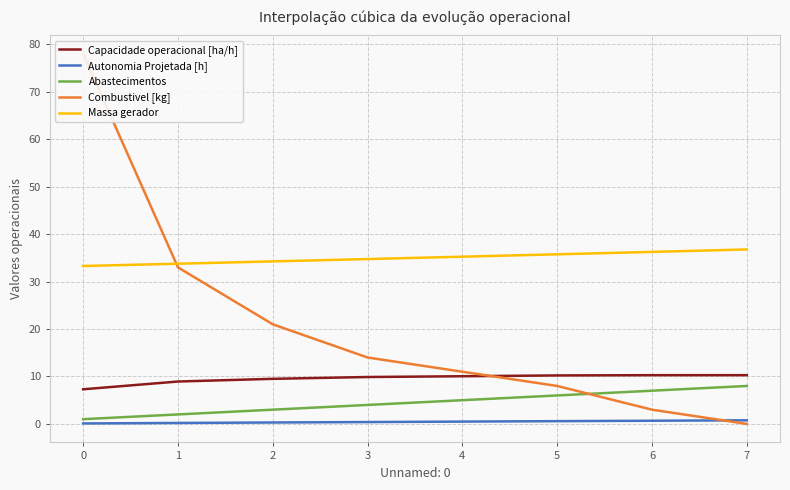

List the series in order of their peak value, highest first.

Combustivel [kg], Massa gerador, Capacidade operacional [ha/h], Abastecimentos, Autonomia Projetada [h]